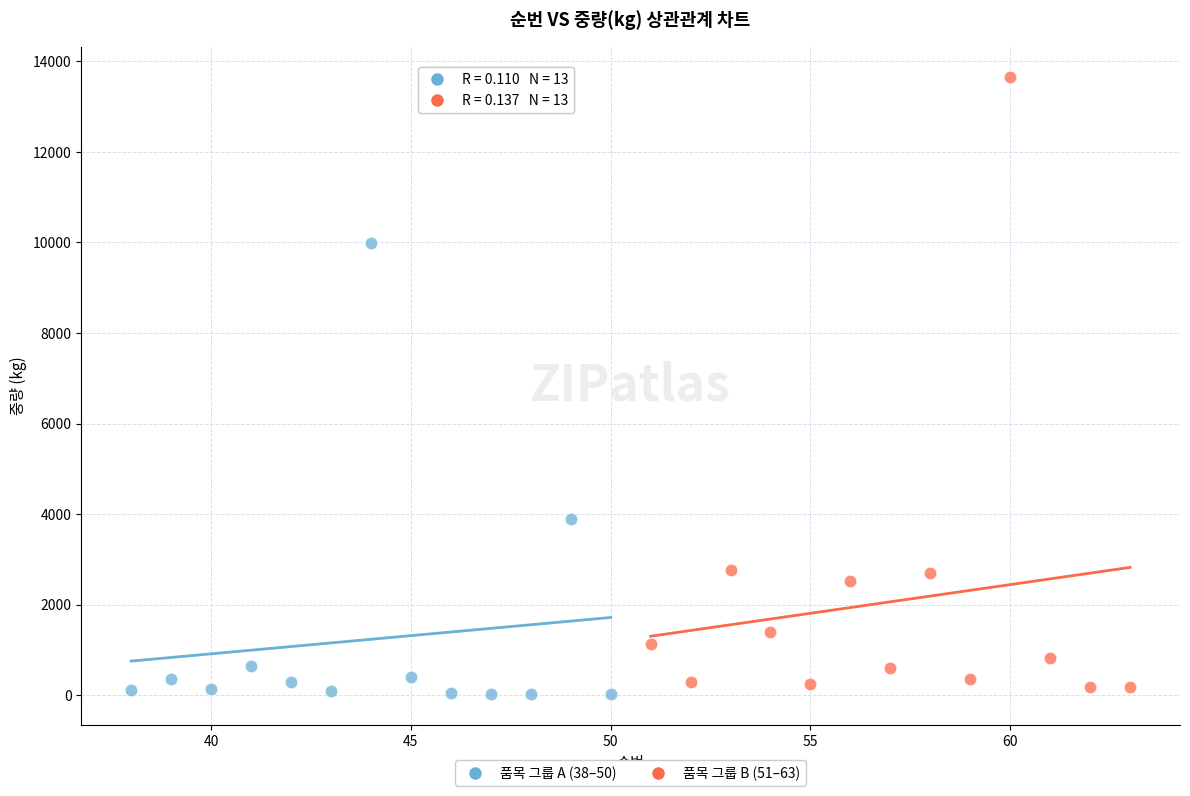

Which series reaches the maximum Y coordinate?

품목 그룹 B (51–63)